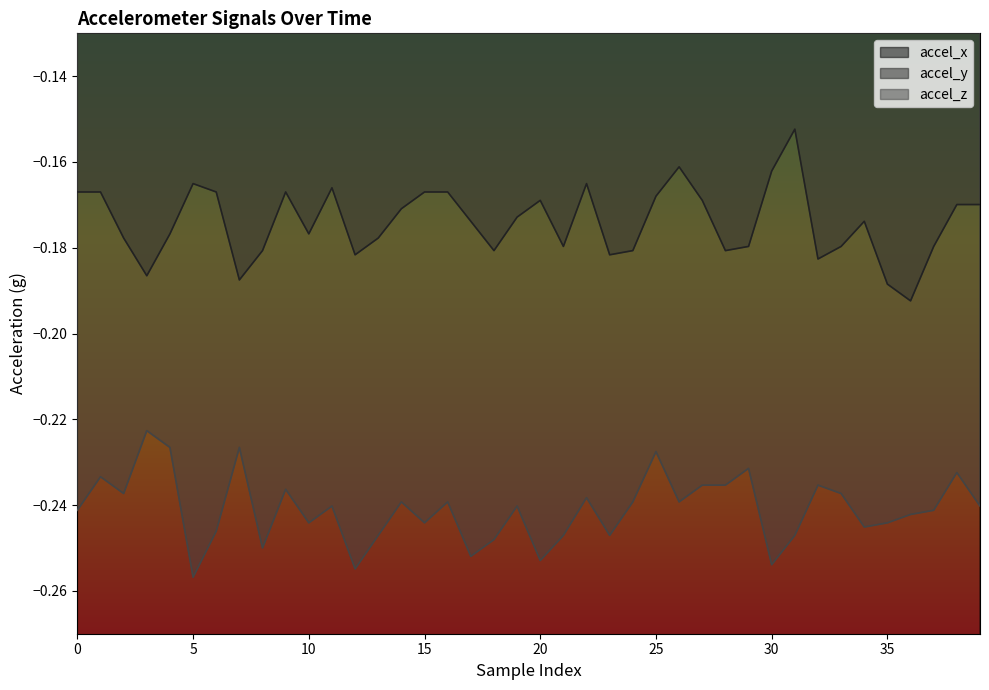

What is the sum of all accel_y values?

-7.0